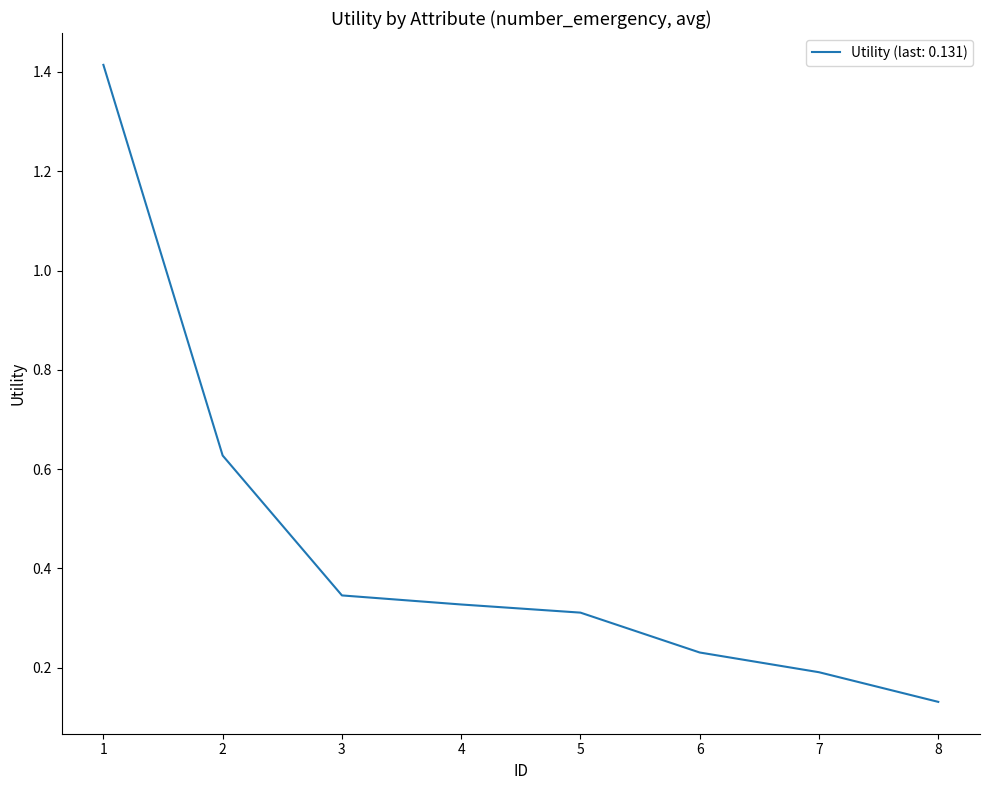

At which label is the value closest to 0?

8